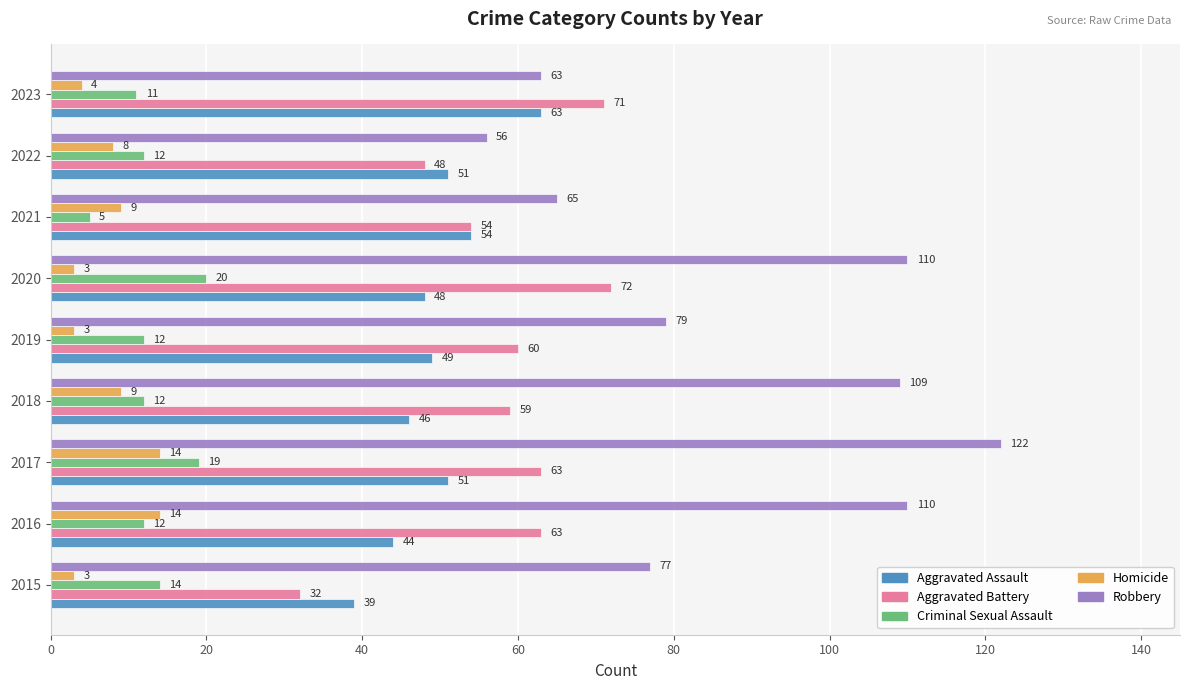

Which series has the widest spread of values?

Robbery